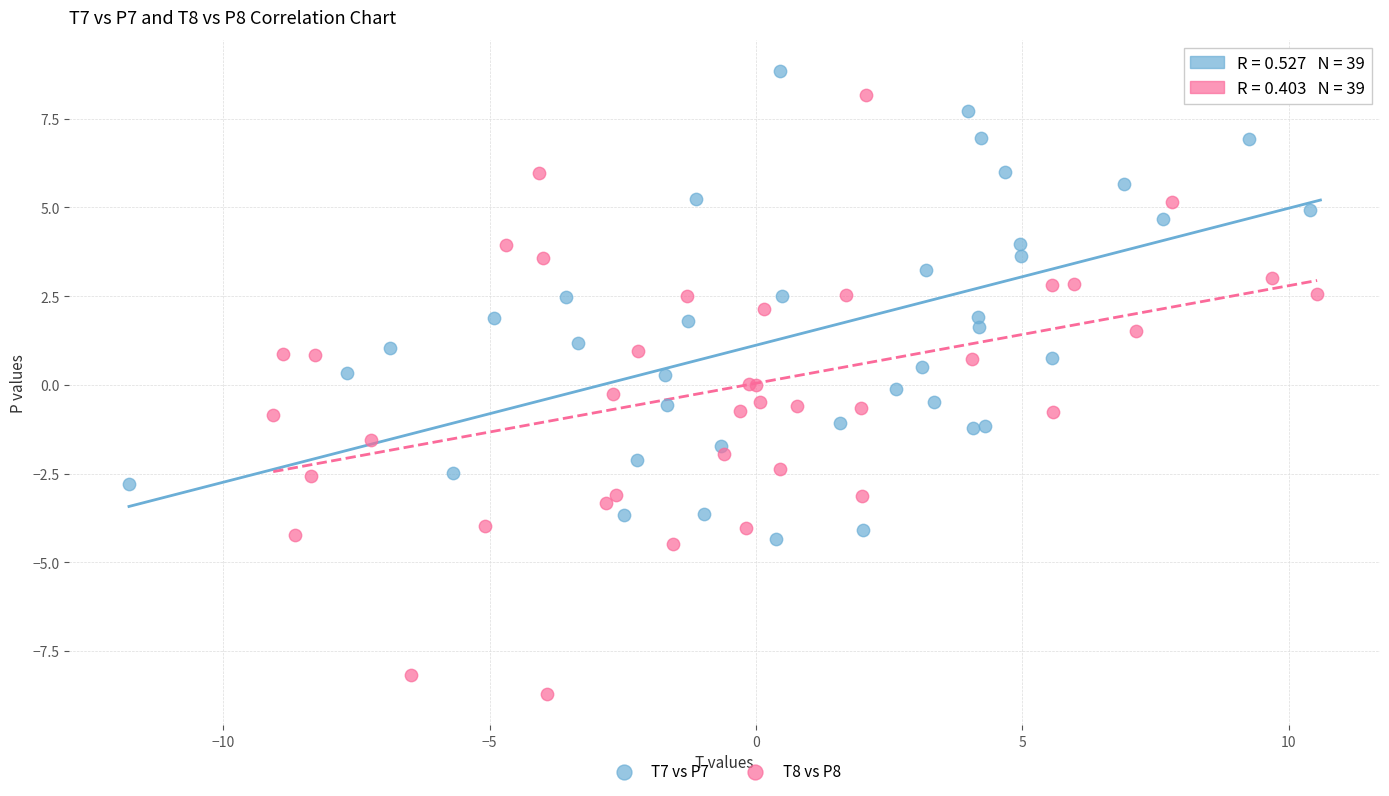

Which series has the widest spread of Y values?

T8 vs P8